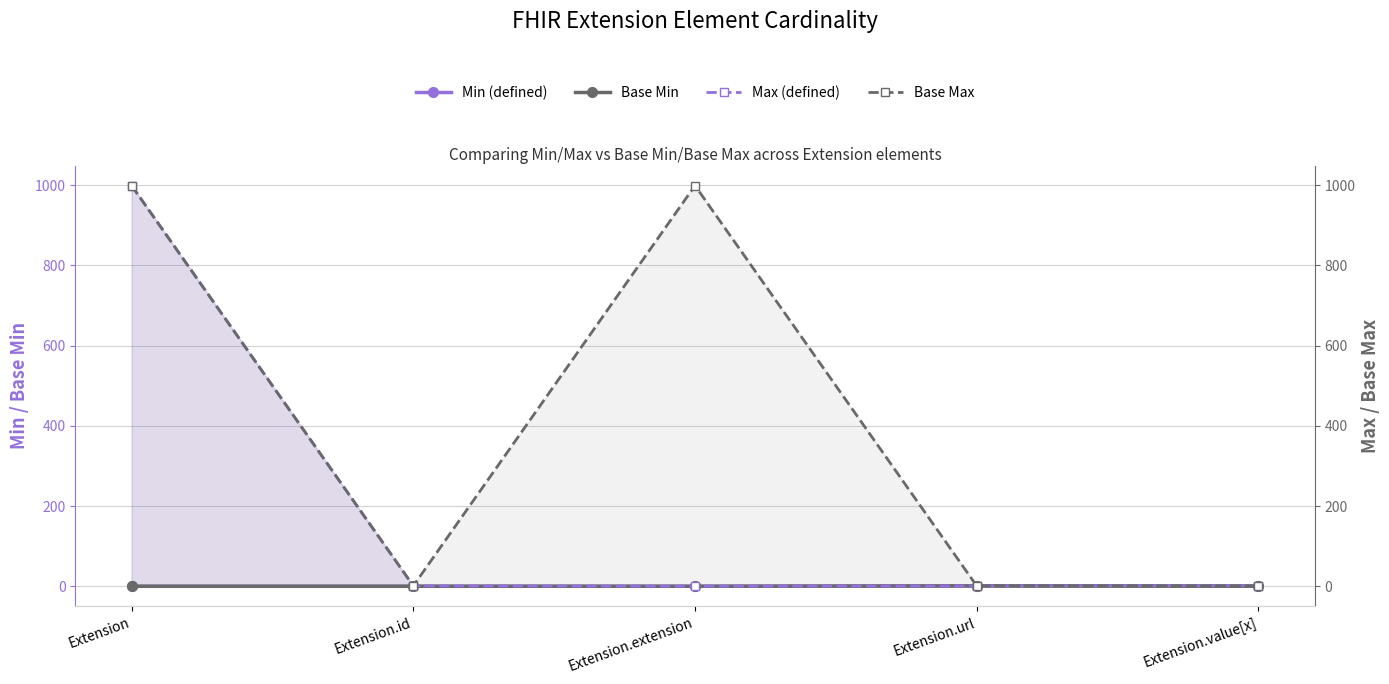

Is the value of Min (defined) at Extension.value[x] greater than the value of Max (defined) at Extension?

No